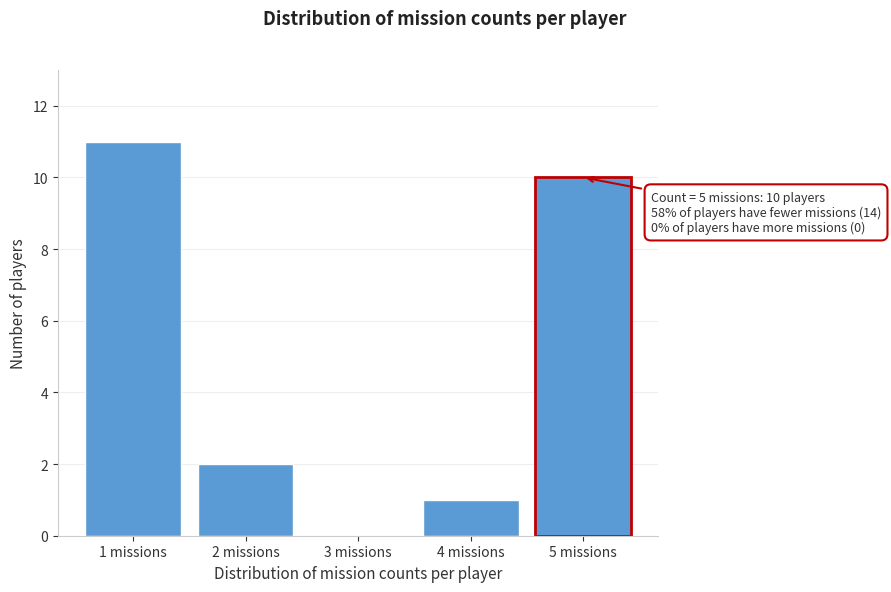

Reading left to right, transcribe all the data shown in this chart.

1 missions=11	2 missions=2	3 missions=0	4 missions=1	5 missions=10